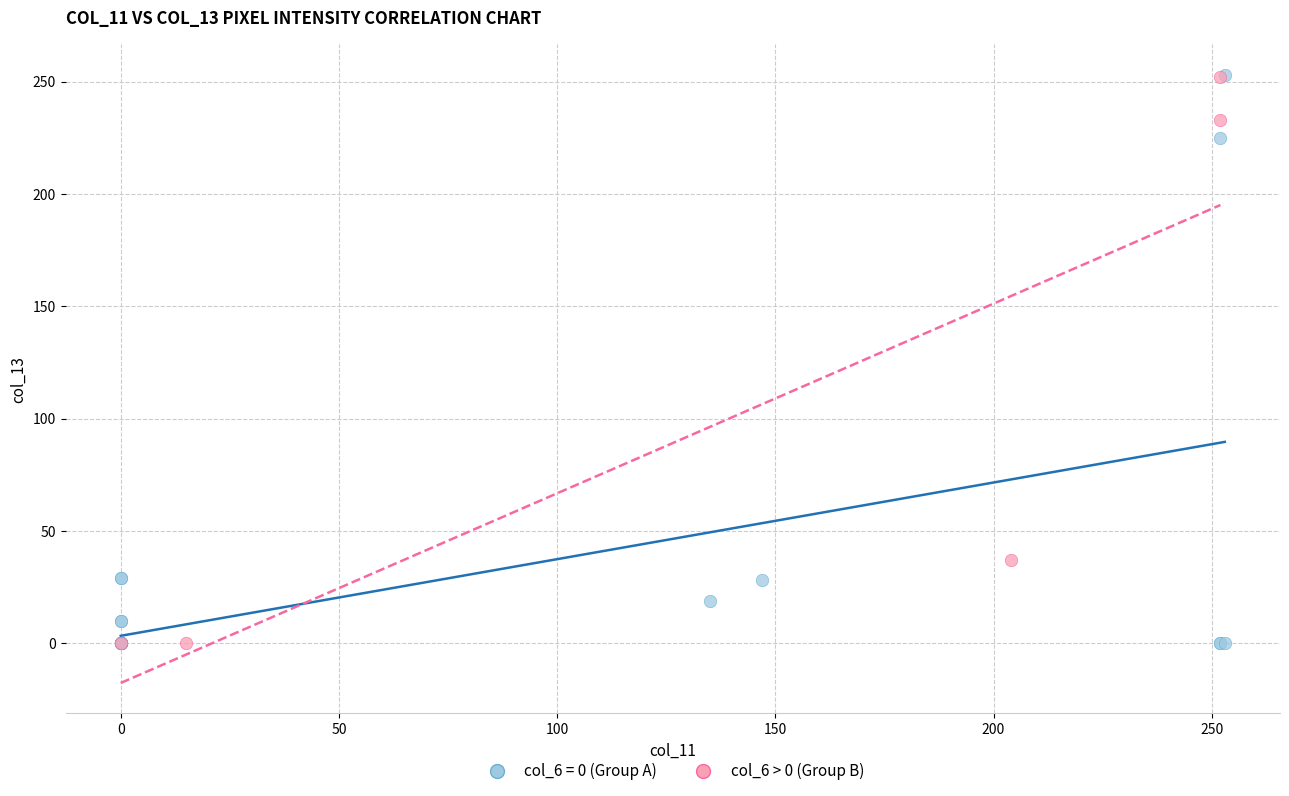

What are all the series names shown in the legend?

col_6 = 0 (Group A), col_6 > 0 (Group B)